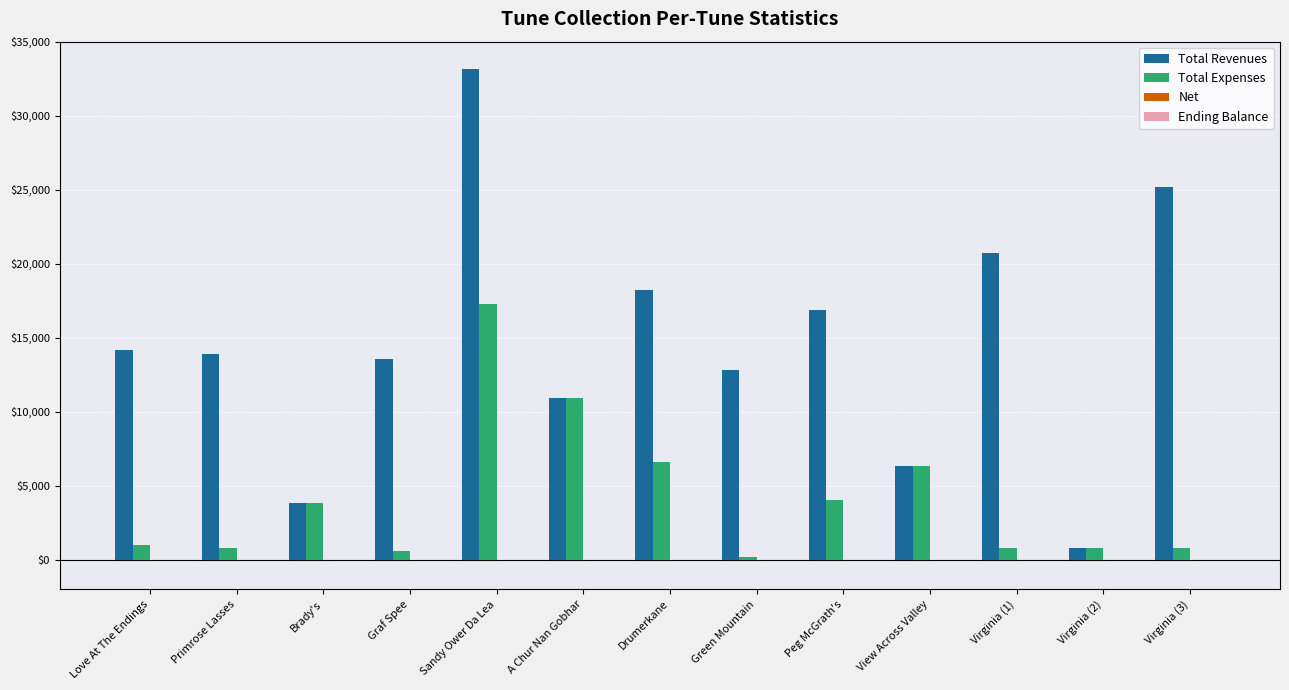

What is the total value across all series at Peg McGrath's?

20846